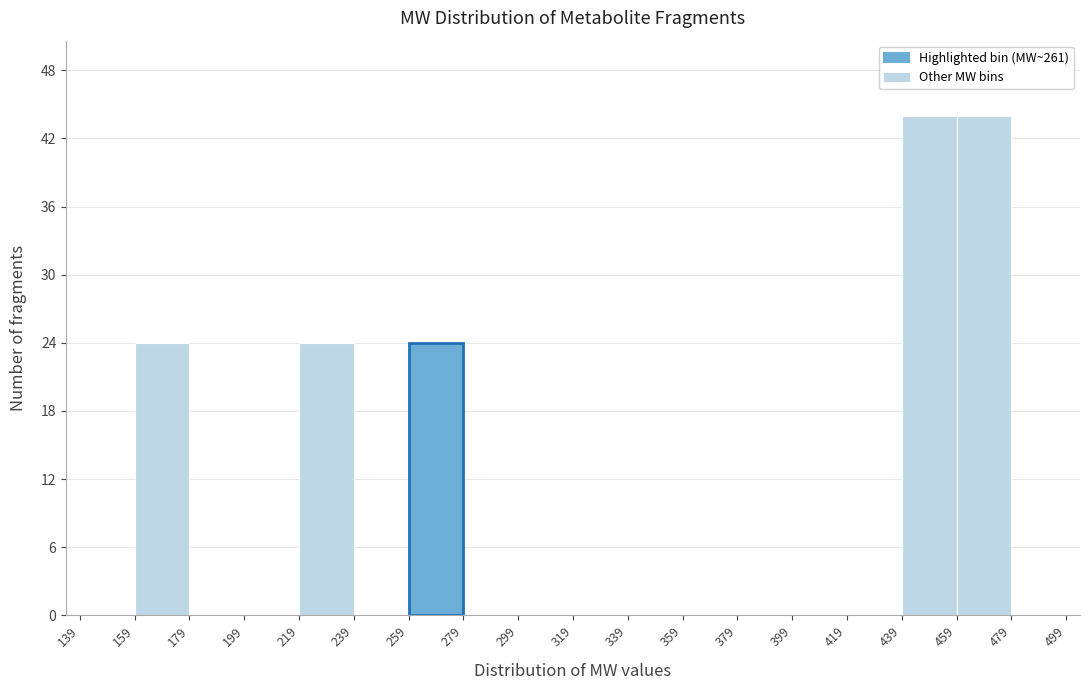

What is the height of the bar covering 459 to 479 on the x-axis? The values are not printed on the chart, so give them approximately, as read against the axis.

44